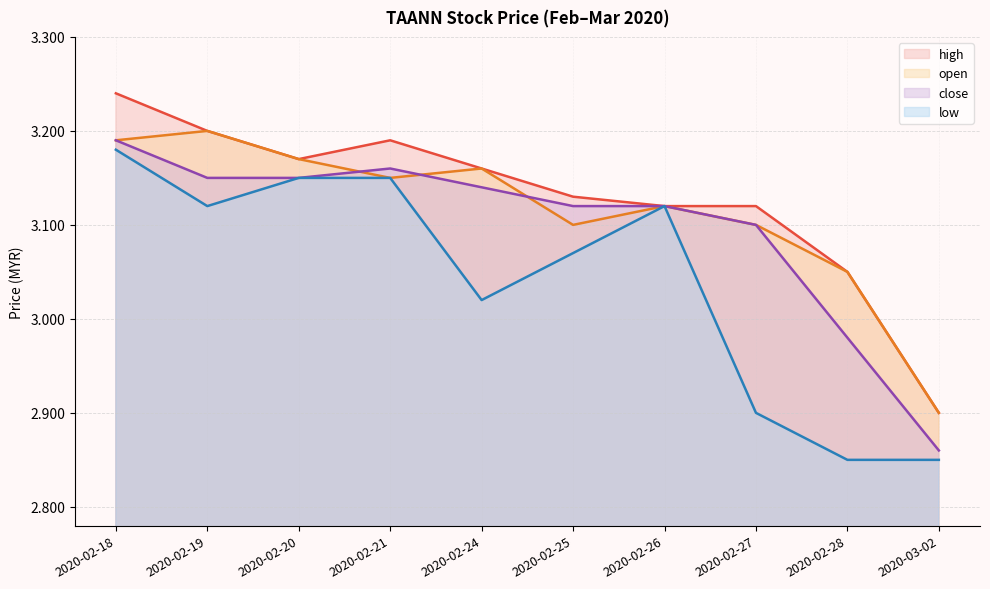

What is the value of the close point at the 10th from the left?

2.9